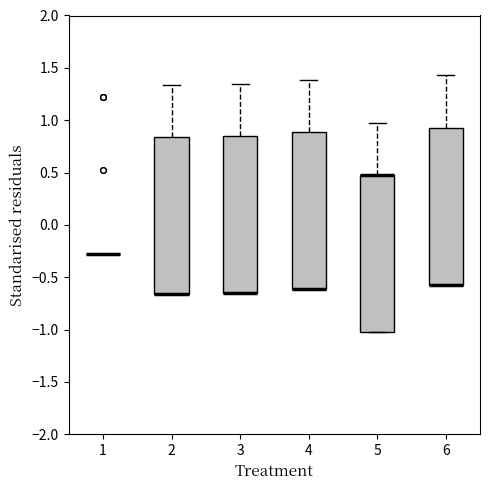

Where is the upper edge of the box at x = 5 on the y-axis? The values are not printed on the chart, so give them approximately, as read against the axis.

0.50